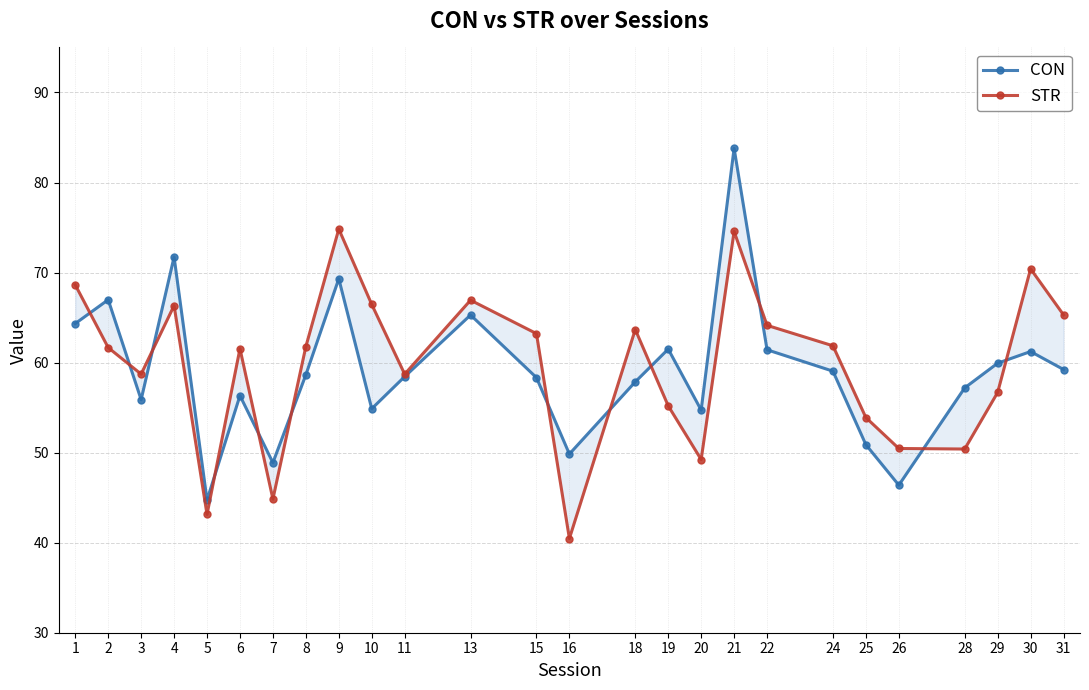

How many intersections are there between STR and CON?

12